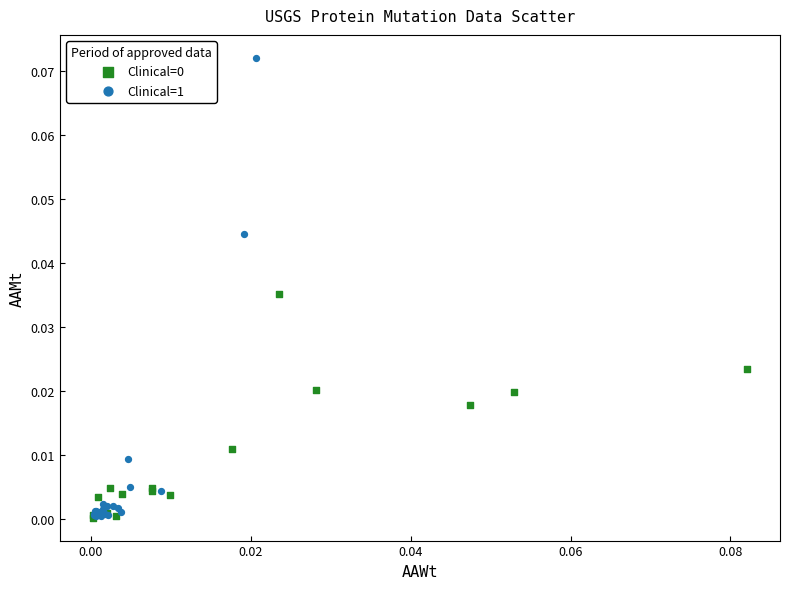

Which series contains the highest Y value?

Clinical=1